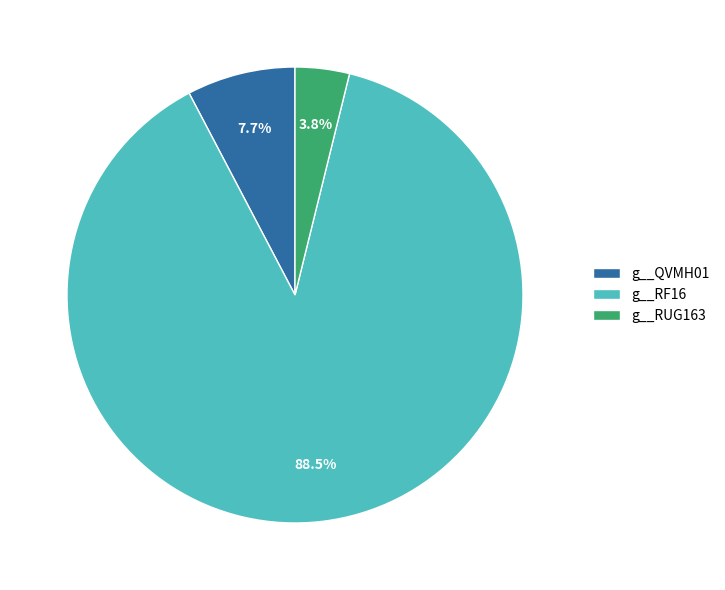

How many slices are in this pie chart?

3